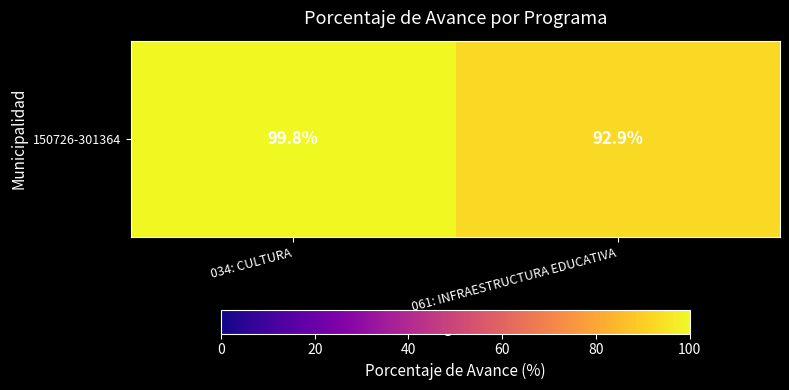

Read the value at 034: CULTURA.

99.8